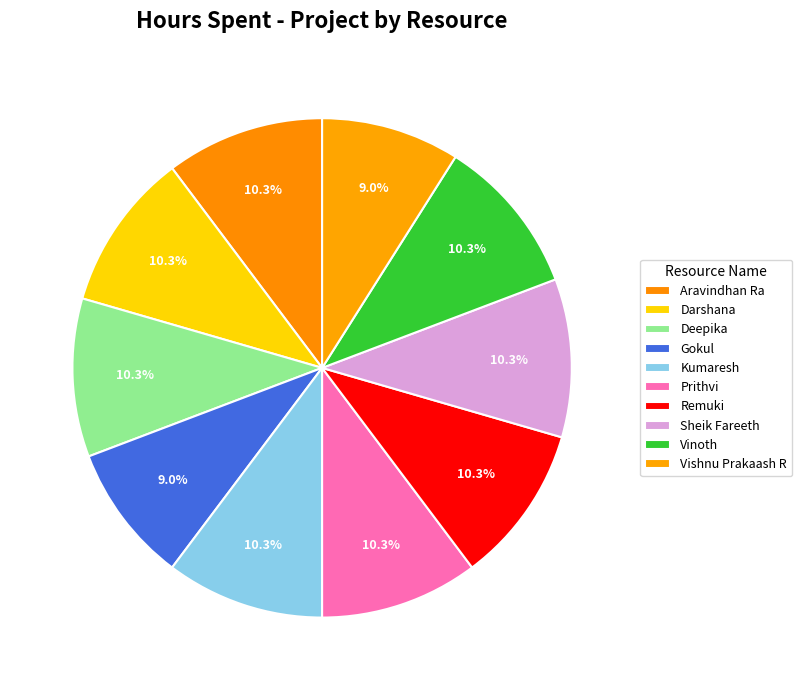

What portion of the pie excludes Vinoth?

89.7%